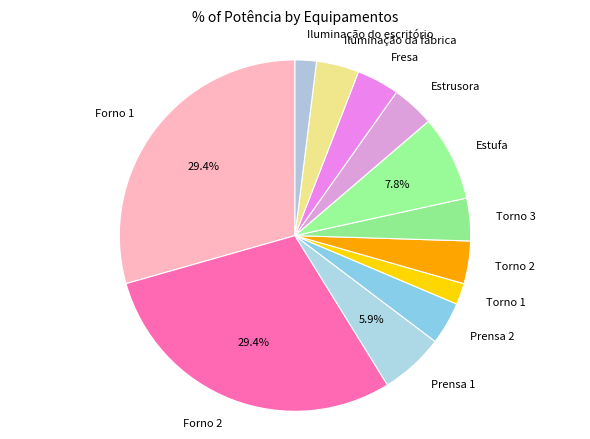

Does any single category account for the majority?

No